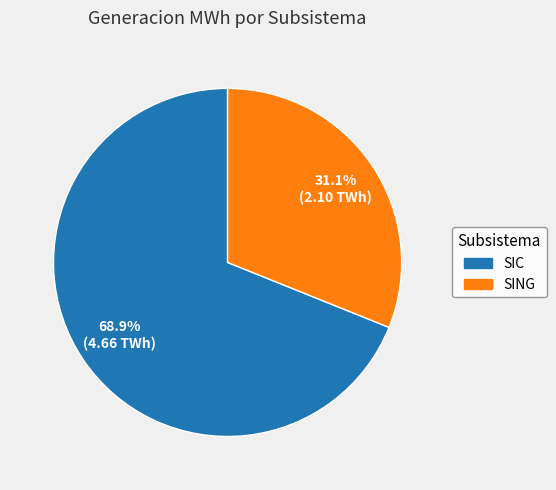

Do SIC and SING together represent more than half of the pie?

Yes